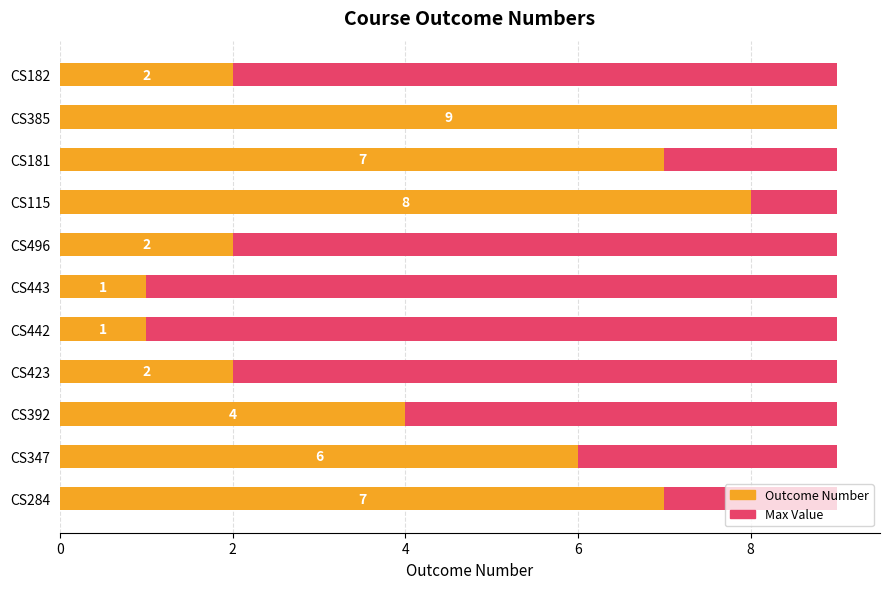

How many bars are there in total?

22